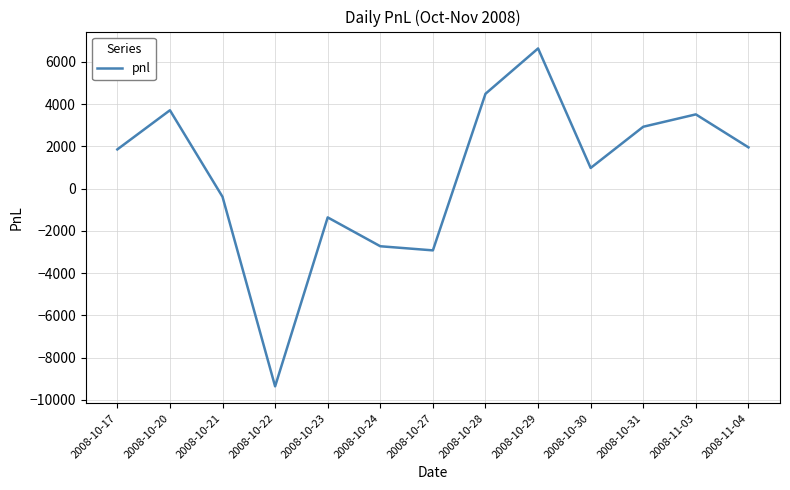

Approximately how many times larger is the value at 2008-10-30 compared to 2008-10-17?

0.5